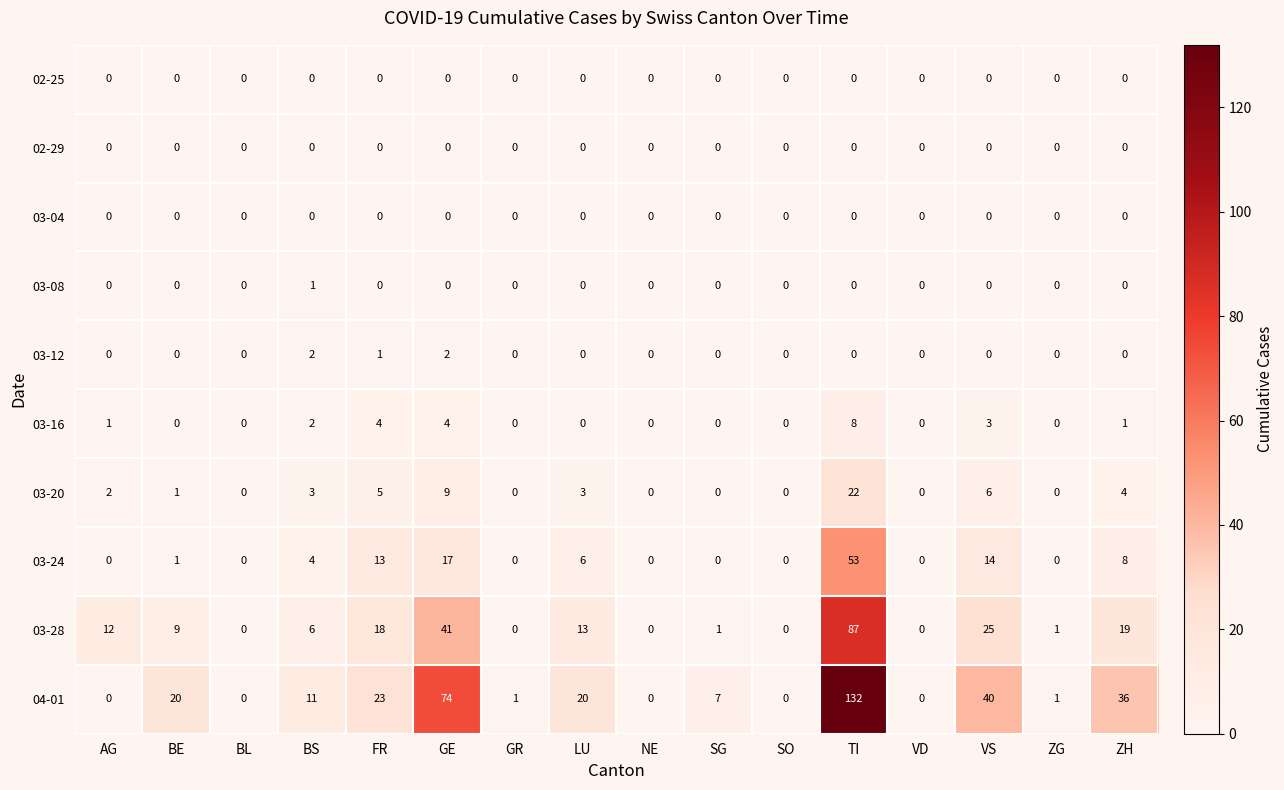

What is the total value across all series at ZH?

68